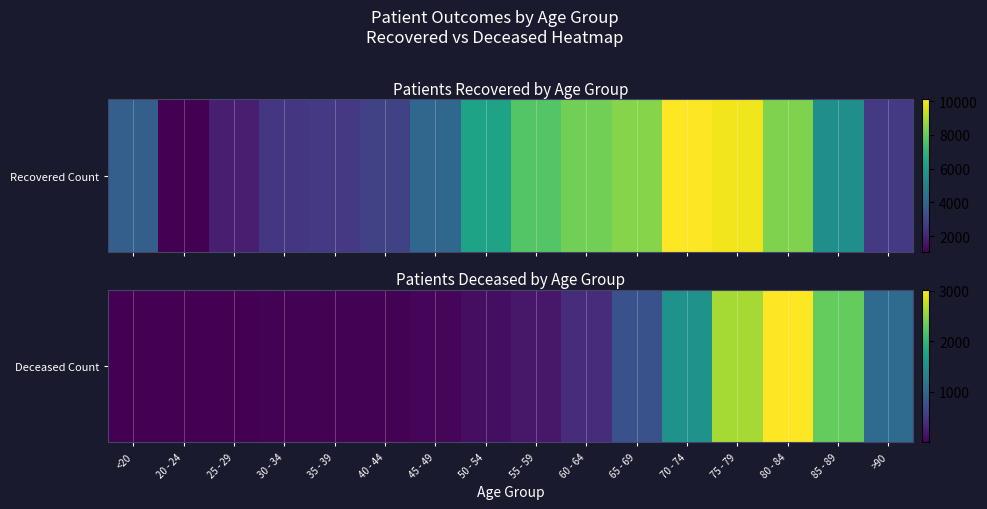

What is the average value?

757